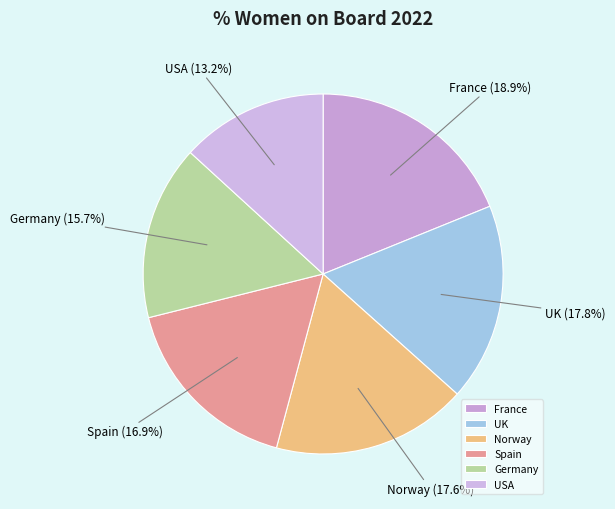

What percentage is the France slice, to the nearest percent?

19%